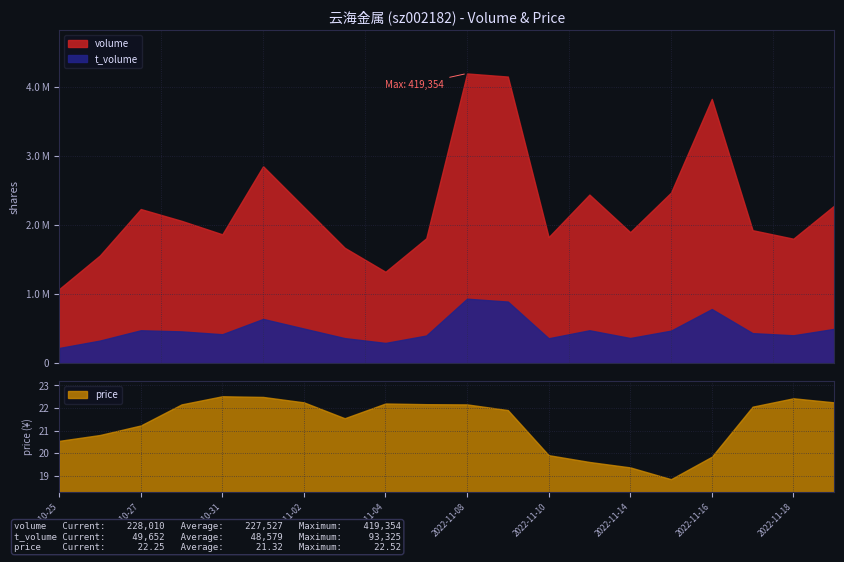

True or false: price and t_volume intersect in this chart.

False